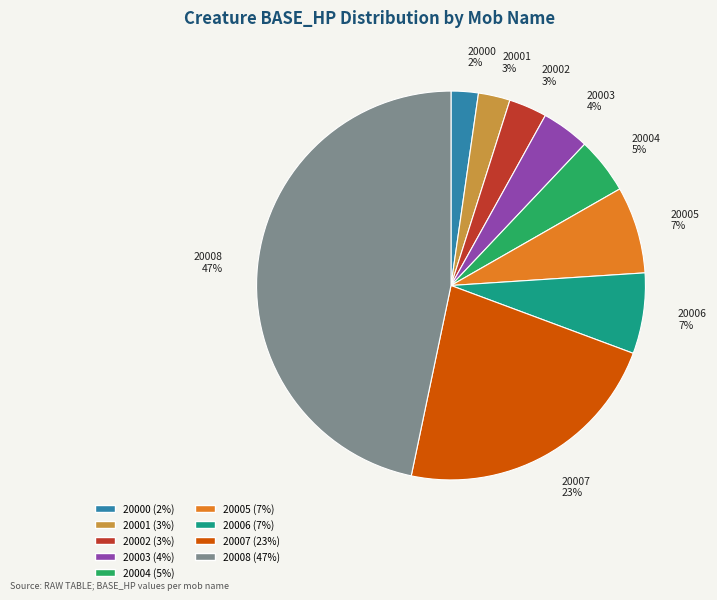

How many segments does this pie chart have?

9